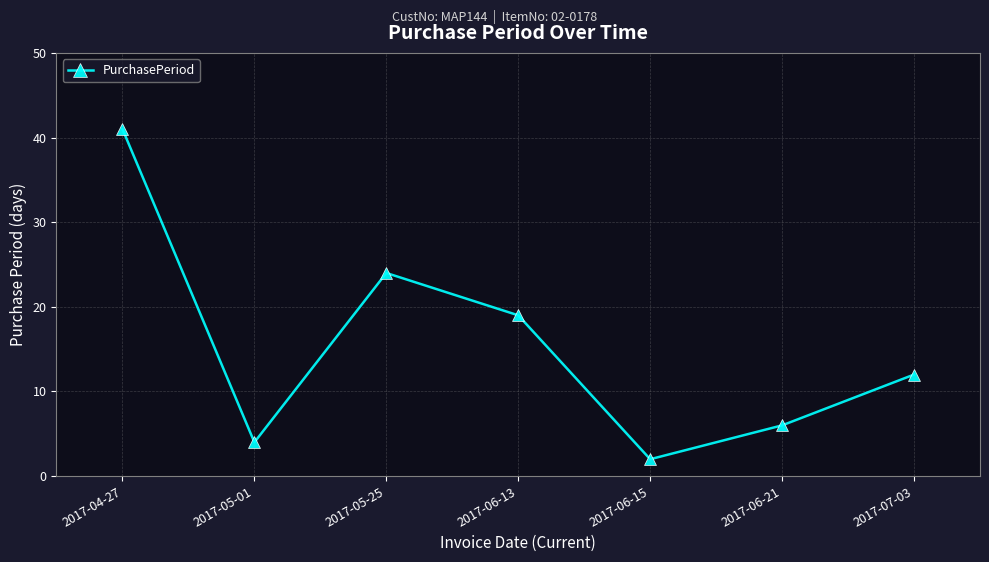

True or false: the data shows 2 at 2017-06-15.

True